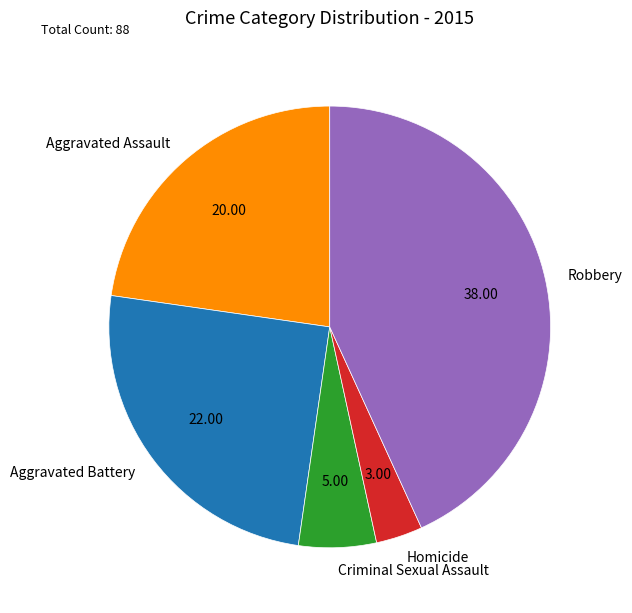

What is the largest slice in the pie chart?

Robbery